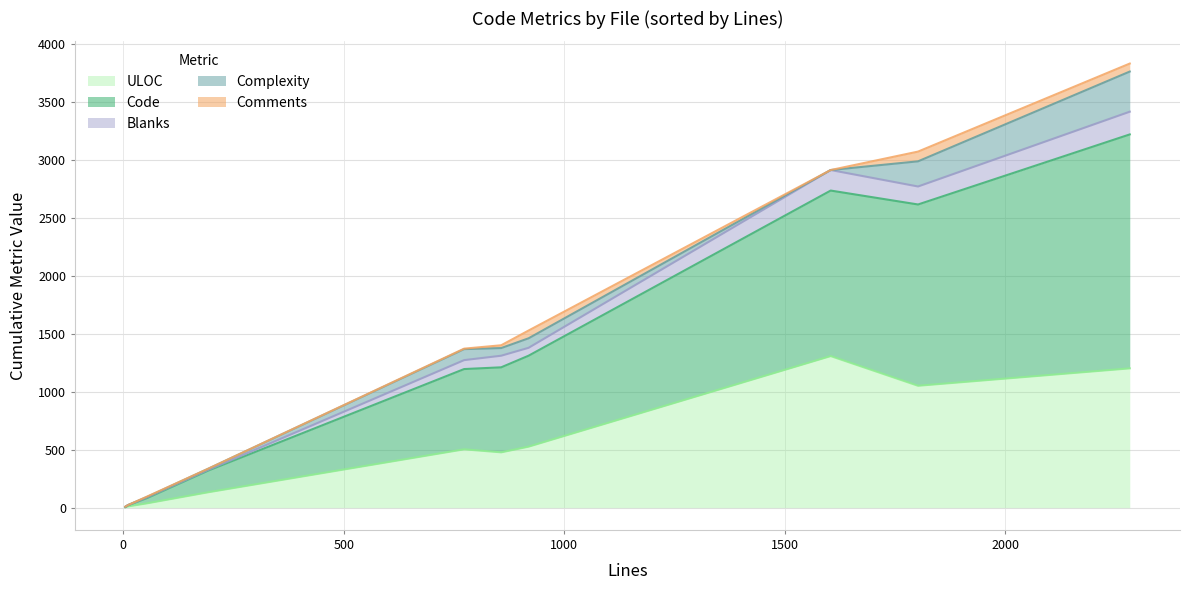

True or false: ULOC has more than 2 interior local peaks.

False